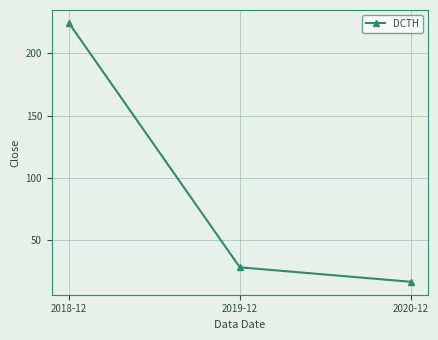

What is the difference between the maximum and second lowest values?

196.2